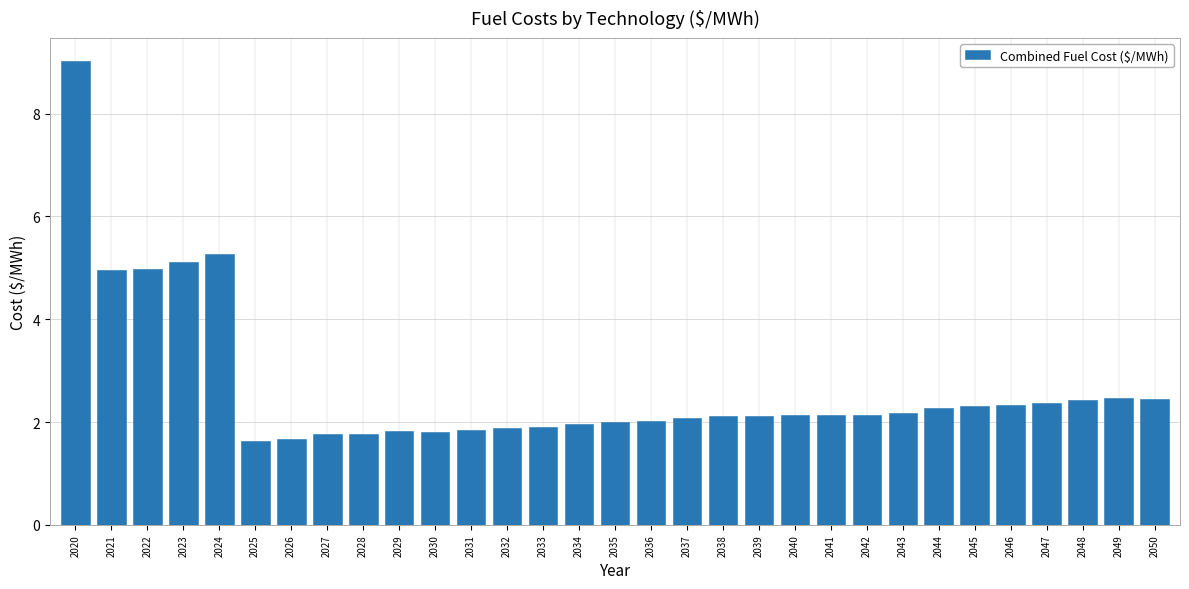

What value does the data have at 2038?

2.1